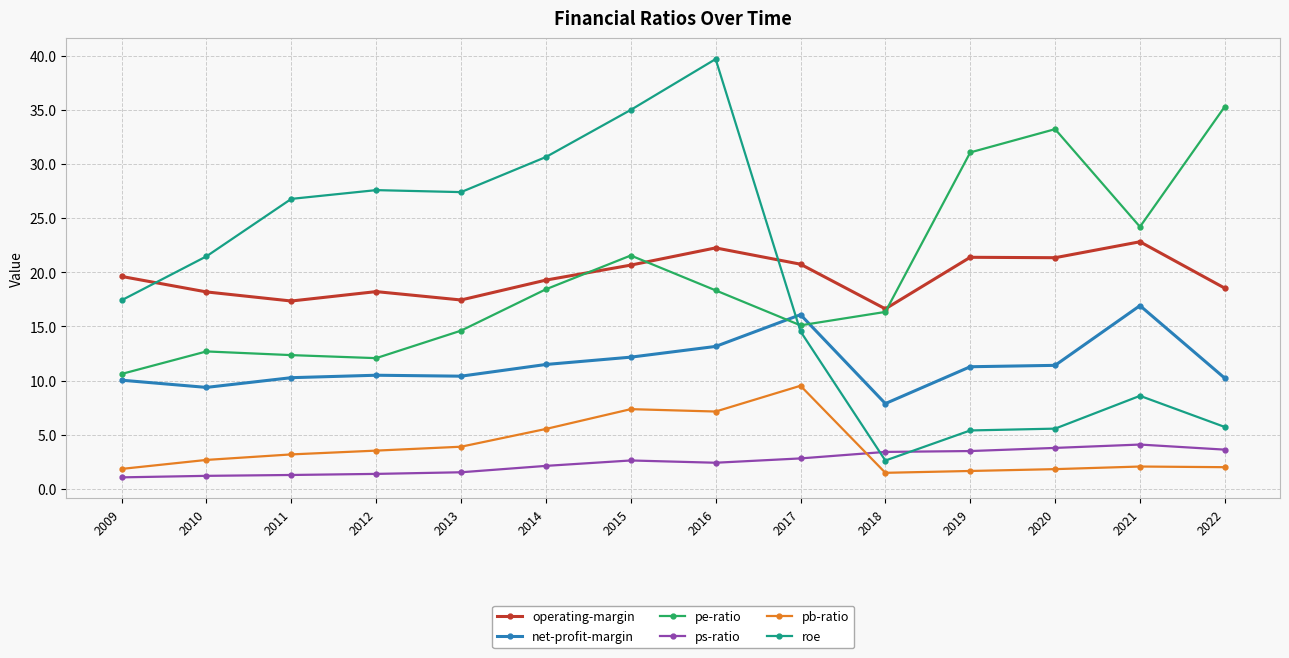

List the series in order of their peak value, lowest first.

ps-ratio, pb-ratio, net-profit-margin, operating-margin, pe-ratio, roe